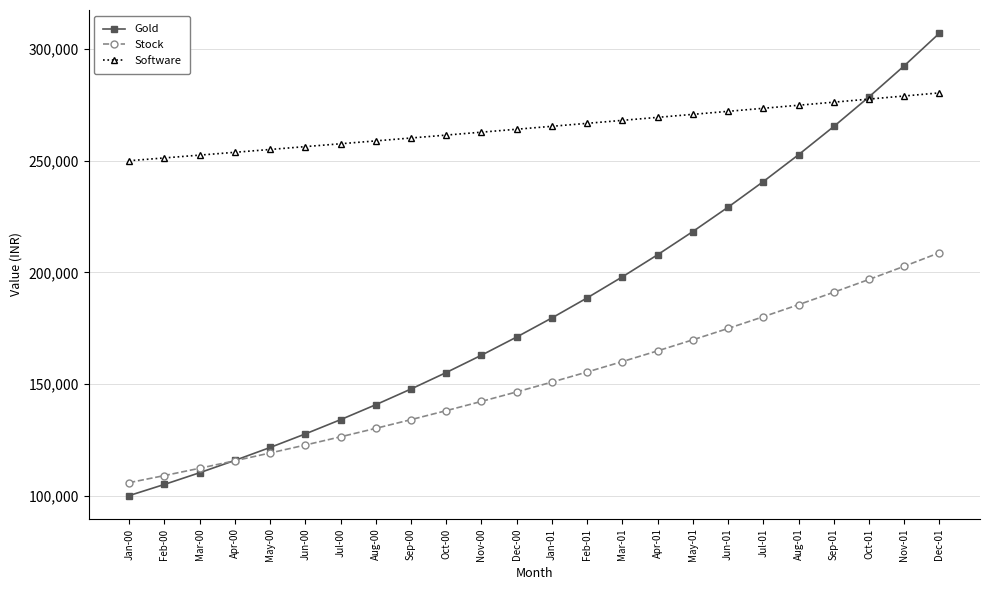

What is the highest value of the Software series?

280388.0